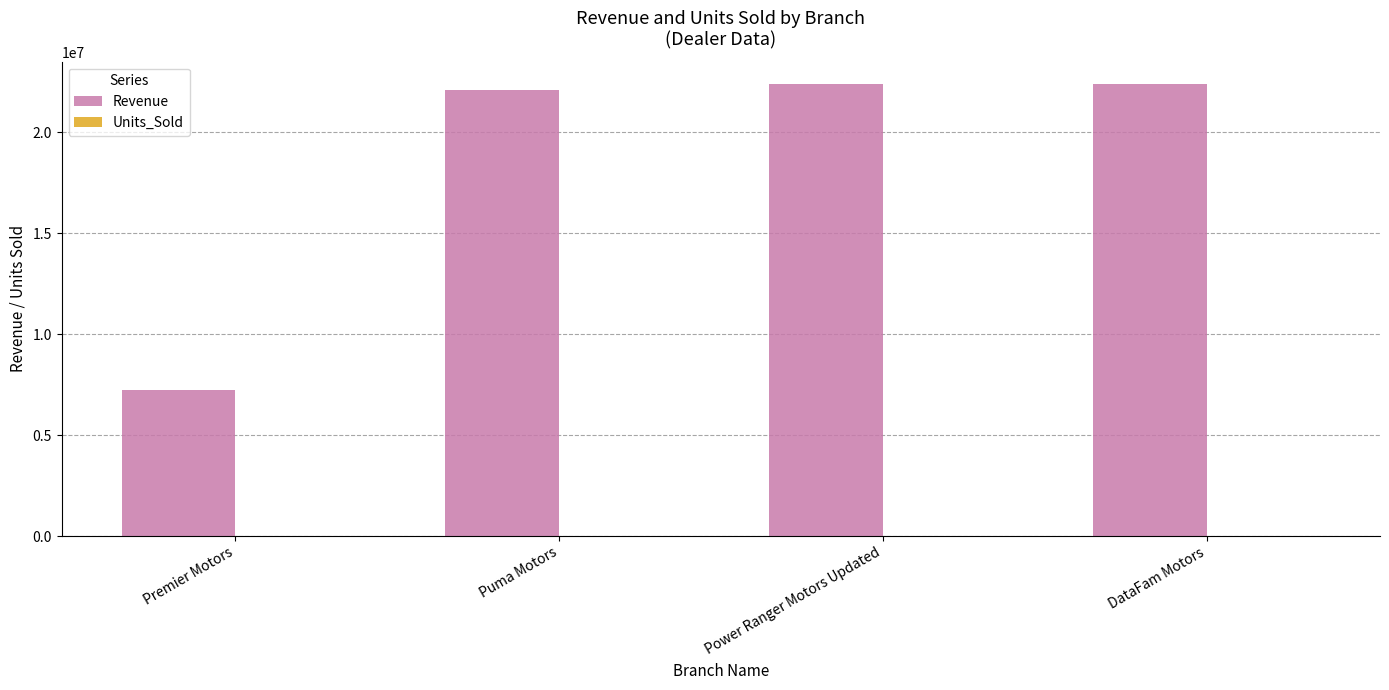

Which series has the largest total across all categories?

Revenue